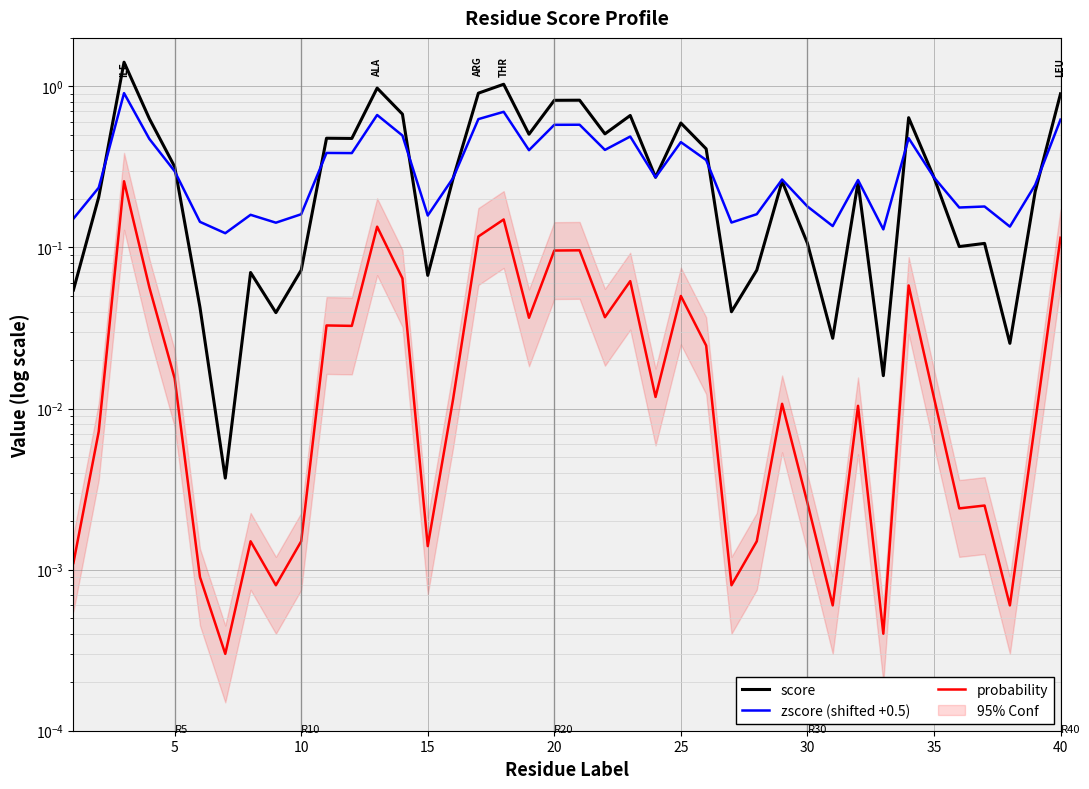

Is it true that probability equals 0.0 at 35?

False